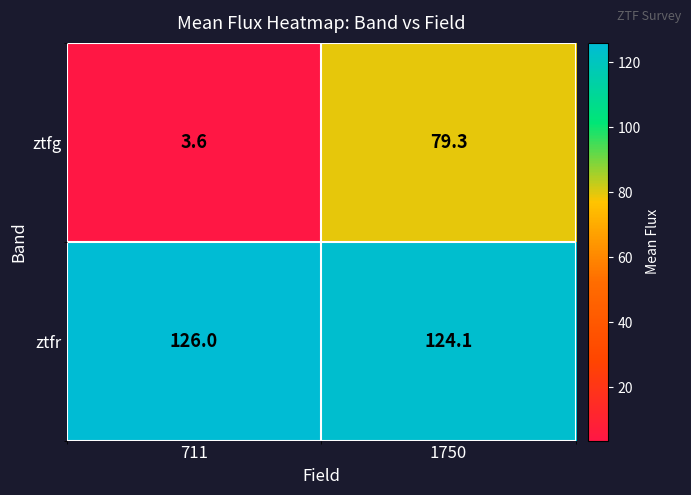

Count the number of categories in the chart.

2